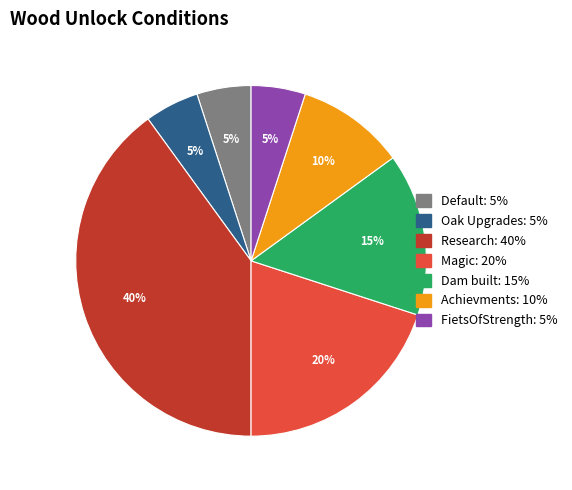

Does any single category account for the majority?

No